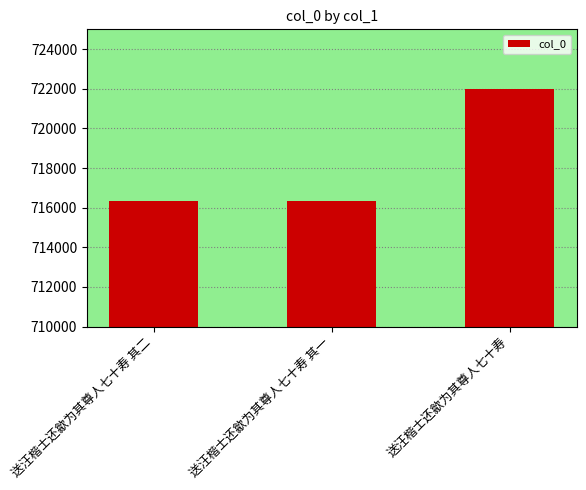

The chart shows a value of 1225866 at 送汪楷士还歙为其尊人七十寿 其一. True or false?

False